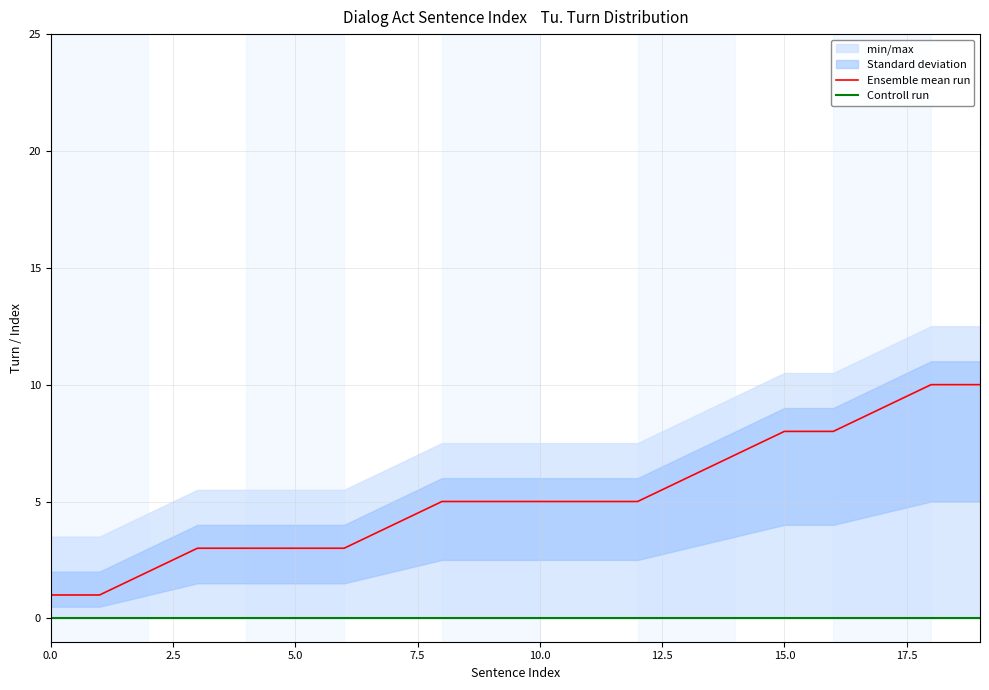

True or false: Controll run and Ensemble mean run cross at least once.

False